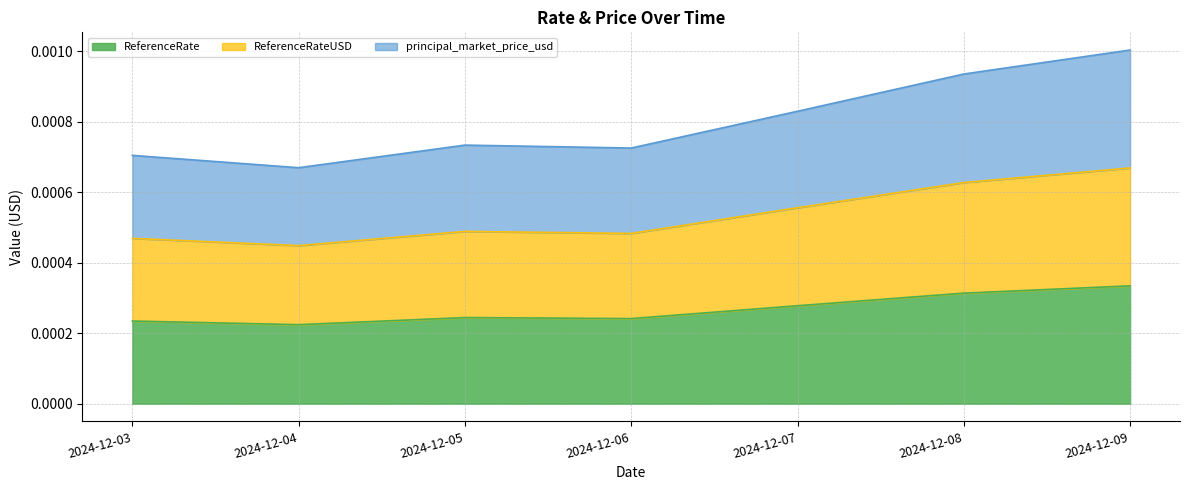

How many ReferenceRateUSD values are between 0 and 1?

7